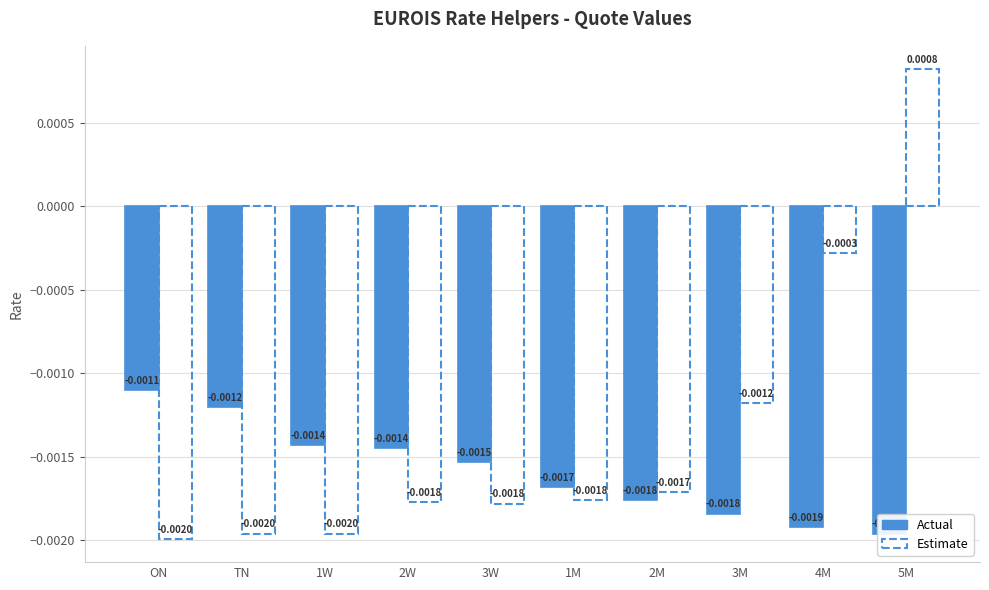

Which series has the largest range (max minus min)?

Estimate